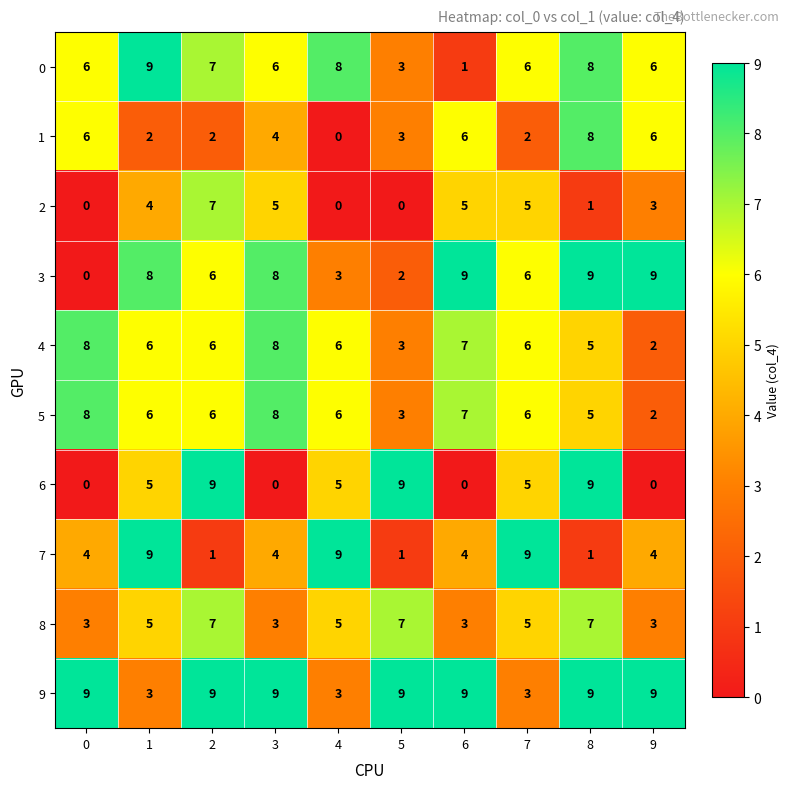

Between 8 and 9, which series saw the biggest shift?

6